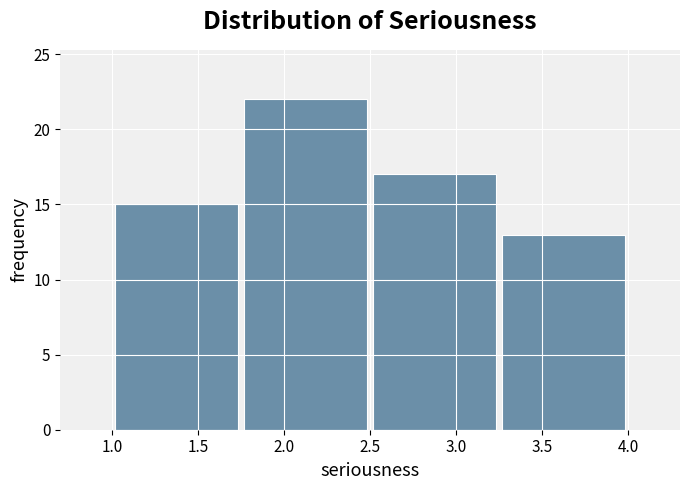

Reading left to right, transcribe this chart: for each bar, give the range it covers on the x-axis and its height. The values are not printed on the chart, so give them approximately, as read against the axis.

1.00 to 1.75: 15
1.75 to 2.50: 22
2.50 to 3.25: 17
3.25 to 4.00: 13